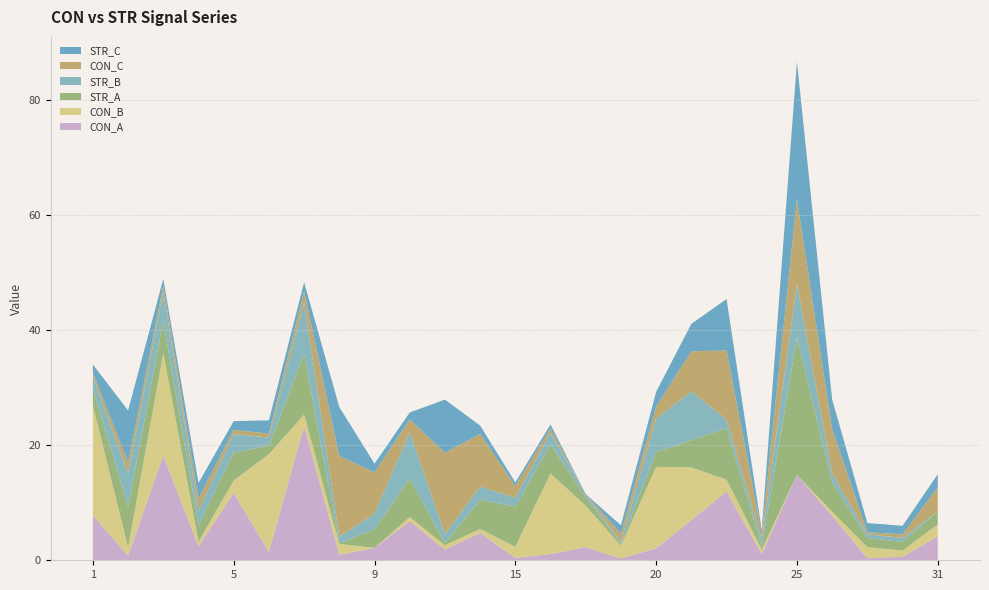

Reading left to right, transcribe all the data shown in this chart.

CON_A: 7.8	0.8	18.2	2.4	11.7	1.4	23.3	1.0	2.2	6.8	1.9	4.8	0.4	1.1	2.3	0.3	2.1	7.0	12.0	1.1	14.8	7.7	0.4	0.6	4.2
CON_B: 19.1	1.4	17.8	0.8	2.1	17.0	2.0	1.9	0.0	0.7	0.7	0.7	1.9	14.0	7.2	2.2	14.1	9.2	2.0	0.8	0.0	0.7	1.9	1.1	2.1
STR_A: 3.0	7.1	5.5	2.8	4.9	1.5	10.5	0.1	3.2	6.7	0.4	5.0	7.0	5.0	1.5	0.3	2.6	4.8	8.9	0.5	23.8	5.2	1.6	1.5	2.3
STR_B: 2.0	5.8	5.0	2.6	3.2	1.4	9.0	1.2	2.7	8.1	1.5	2.3	1.5	2.0	0.5	0.4	5.8	8.5	1.5	1.2	9.2	1.5	0.6	0.7	0.0
CON_C: 0.7	1.9	1.1	2.1	0.7	0.7	1.9	14.0	7.2	2.2	14.1	9.2	2.0	0.8	0.0	1.4	2.1	7.0	12.0	1.1	14.8	7.7	0.4	0.6	4.2
STR_C: 1.4	9.0	1.2	2.7	1.5	2.3	1.5	8.5	1.5	1.2	9.2	1.5	0.6	0.7	0.0	1.5	2.6	4.8	8.9	0.5	23.8	5.2	1.6	1.5	2.3